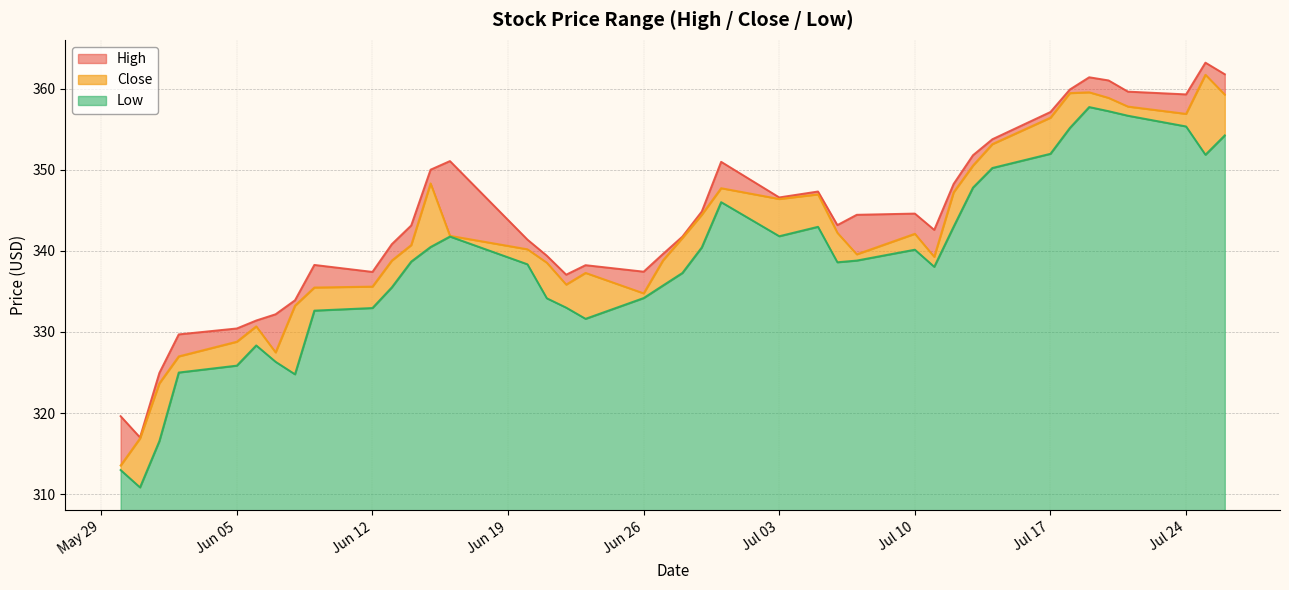

True or false: Close has a value of 578.3 at 2023-07-20.

False